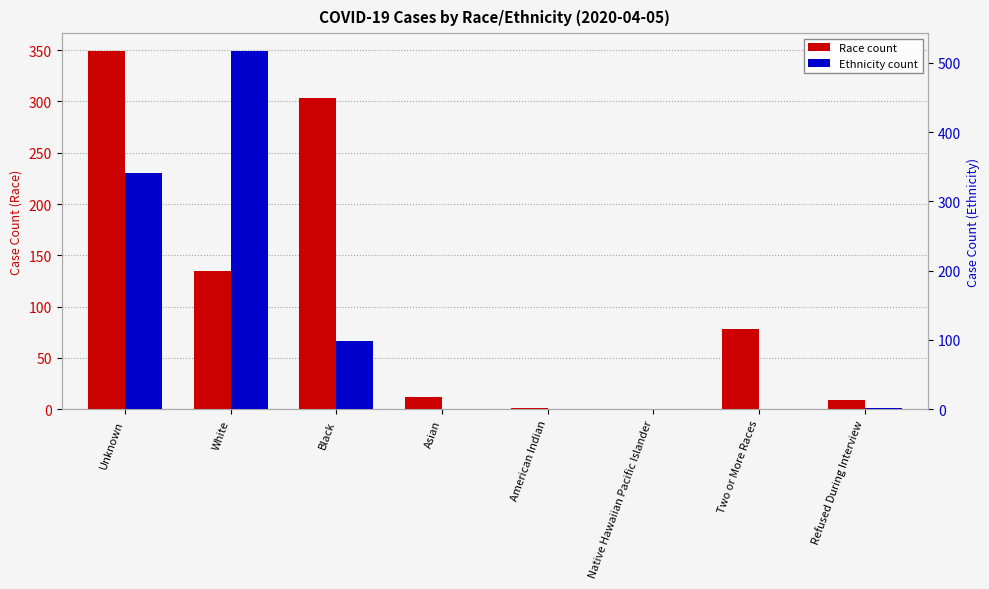

At which label is Race closest to 174?

White